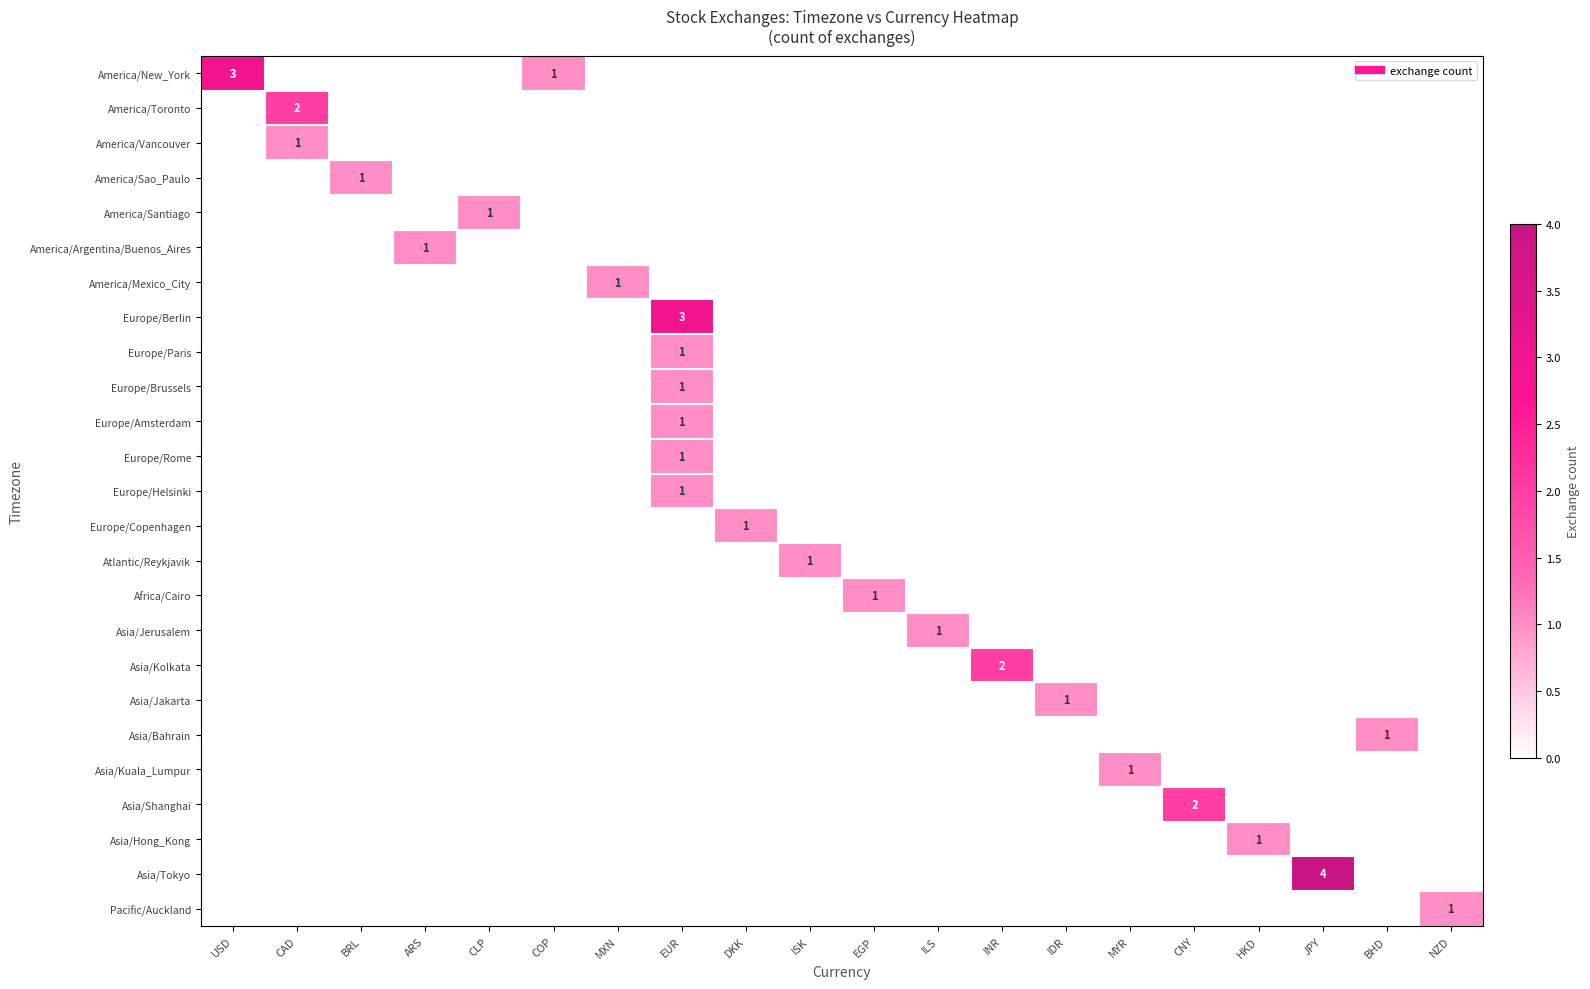

How many data points in America/Mexico_City are above 0?

1